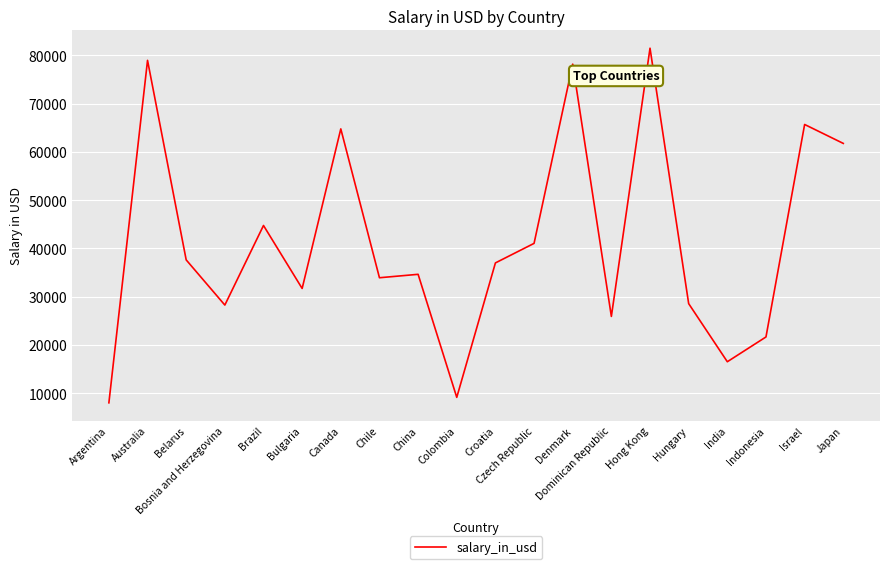

What is the sum of the values at India and Czech Republic?

57601.5